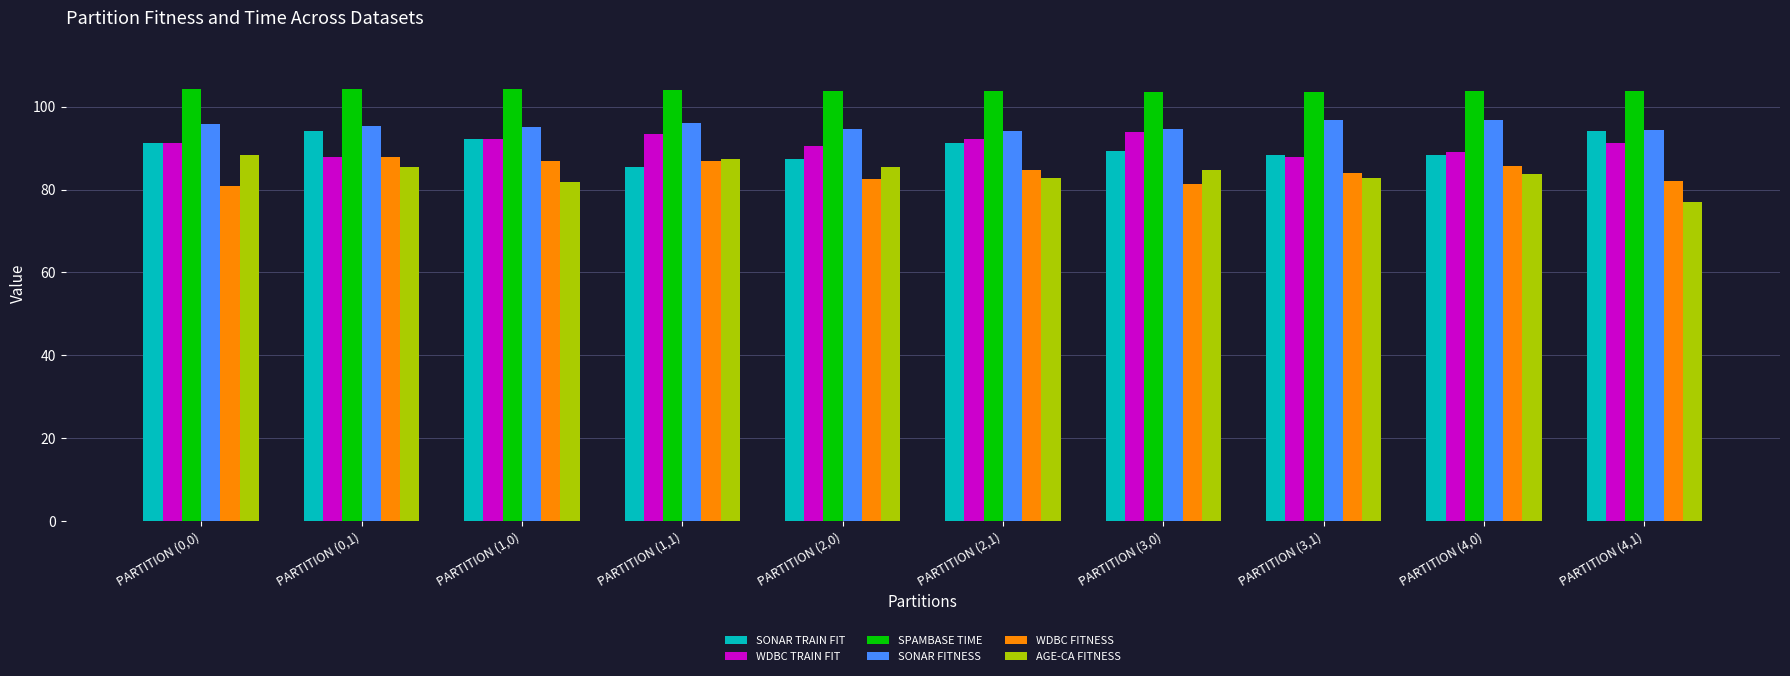

What is the difference between the highest and lowest values at PARTITION (4,0)?

20.2